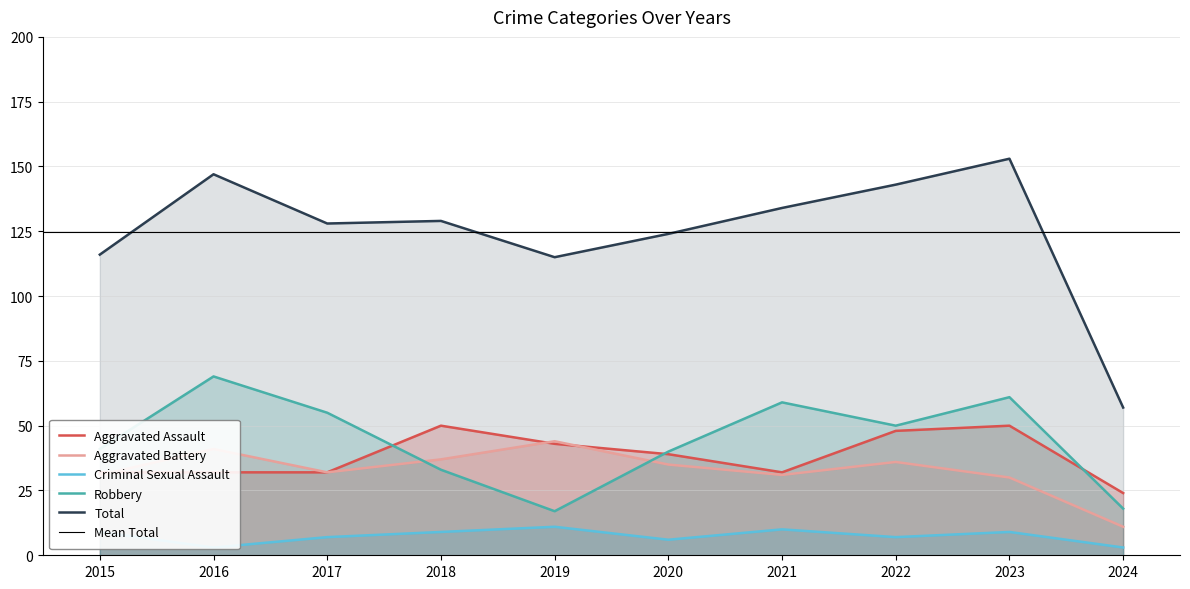

Which series changed the most between 2019 and 2024?

Total